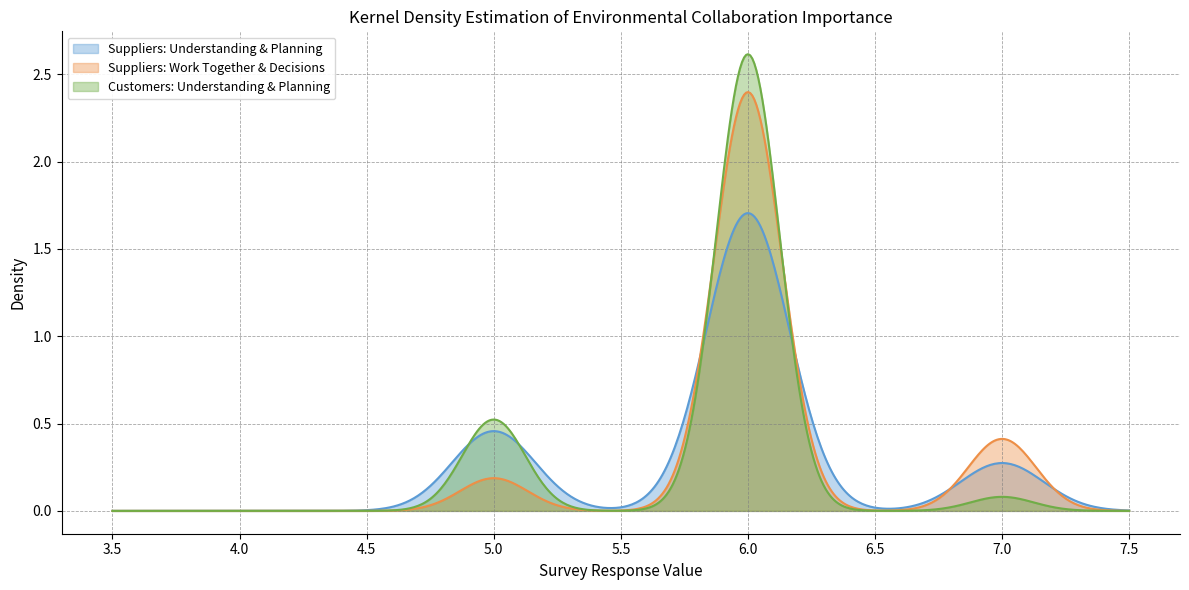

Which series has the largest range (max minus min)?

Customers: Understanding & Planning